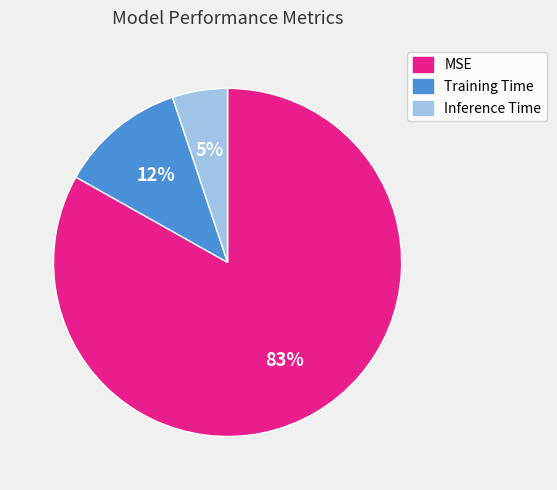

True or false: MSE accounts for 71% of the total.

False